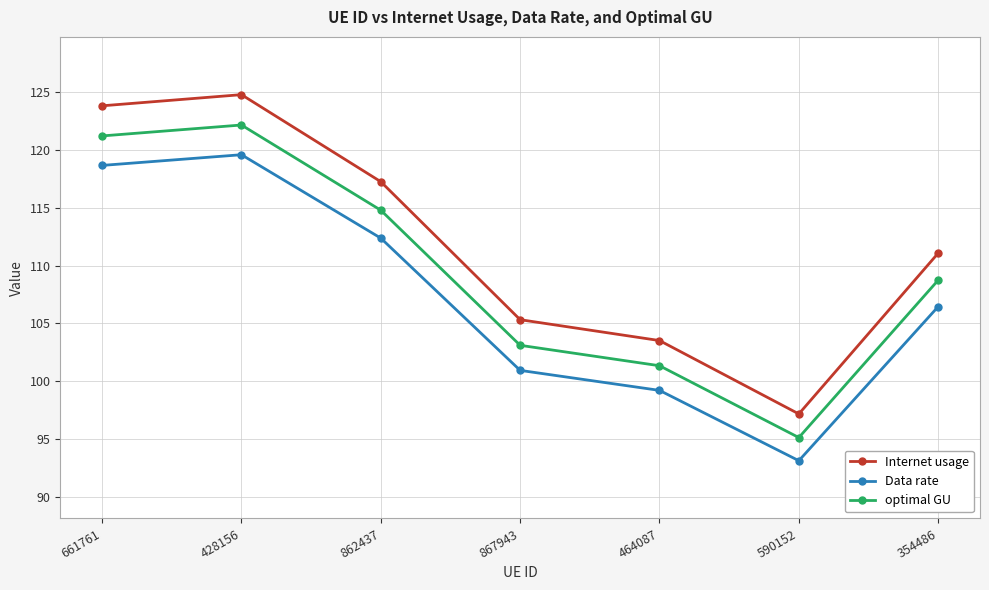

What is the value of the Internet usage point at the 1st from the left?

123.8